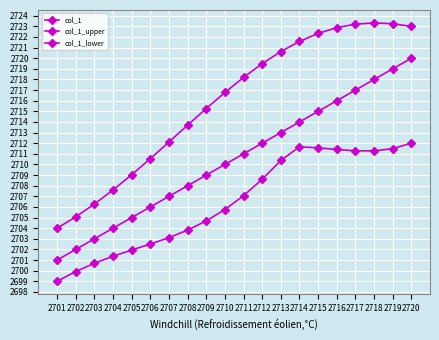

How many data points in col_1 are less than 2711?

10